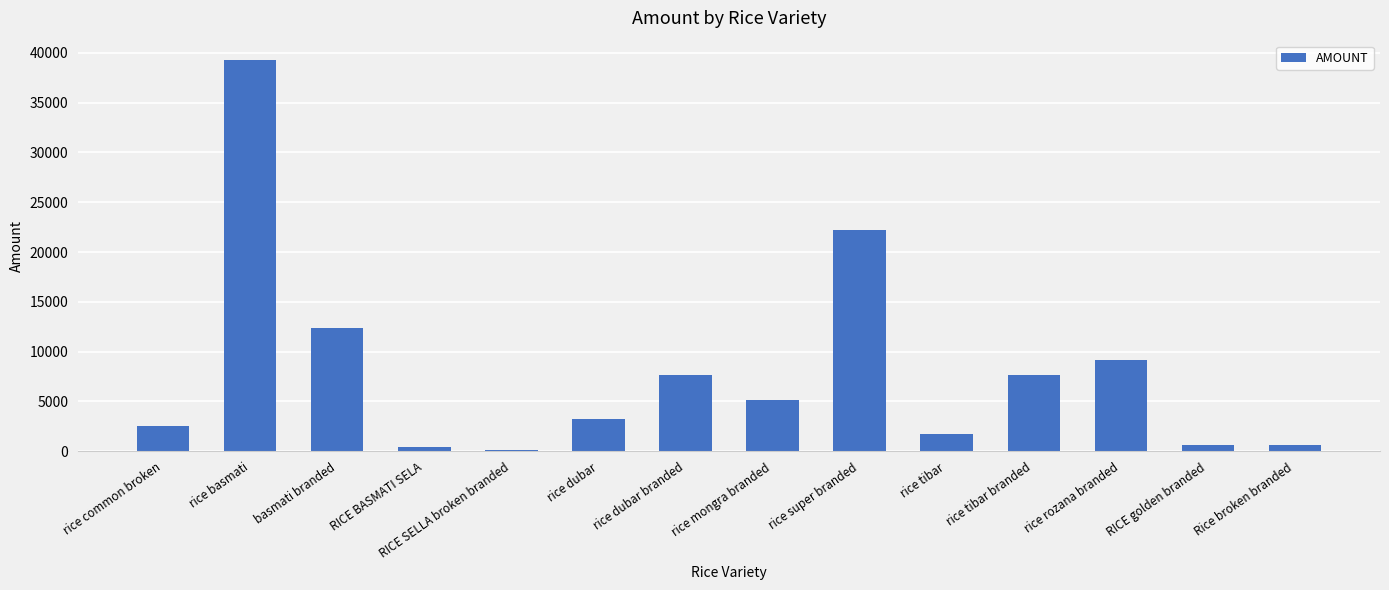

What is the value of the 9th bar from the left?

22233.1